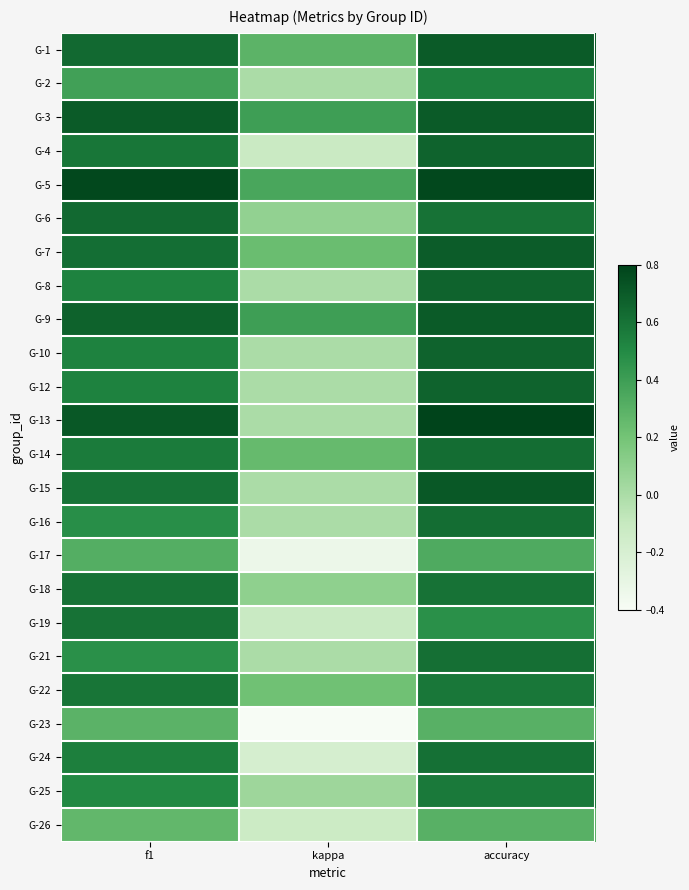

Rank the series at kappa from highest to lowest value.

G-3, G-9, G-5, G-1, G-14, G-7, G-22, G-18, G-6, G-25, G-2, G-8, G-10, G-12, G-13, G-15, G-16, G-21, G-19, G-4, G-26, G-24, G-17, G-23